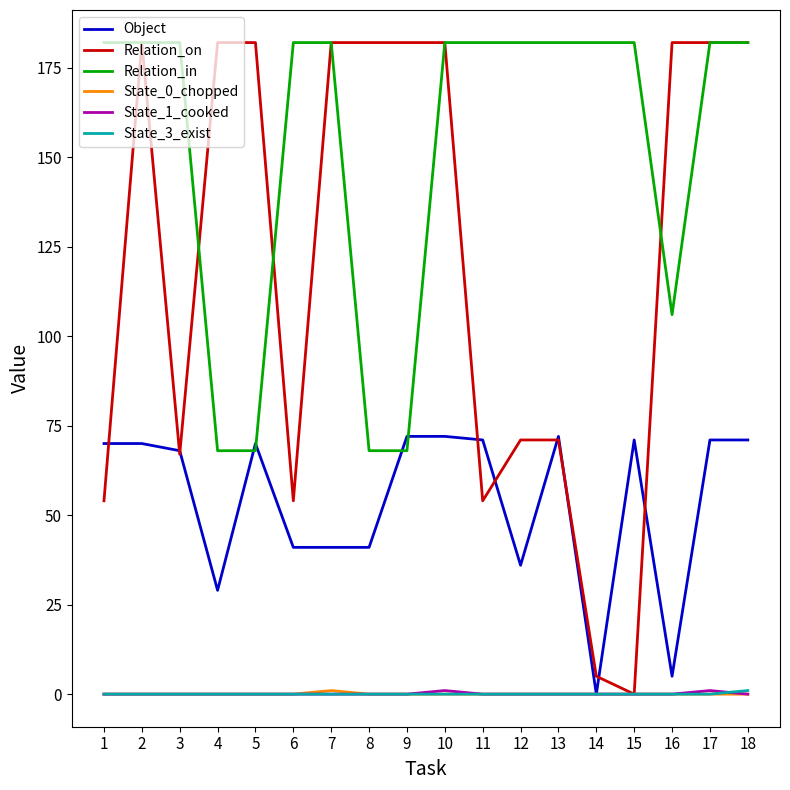

Does the chart display data point markers on the line(s)?

No